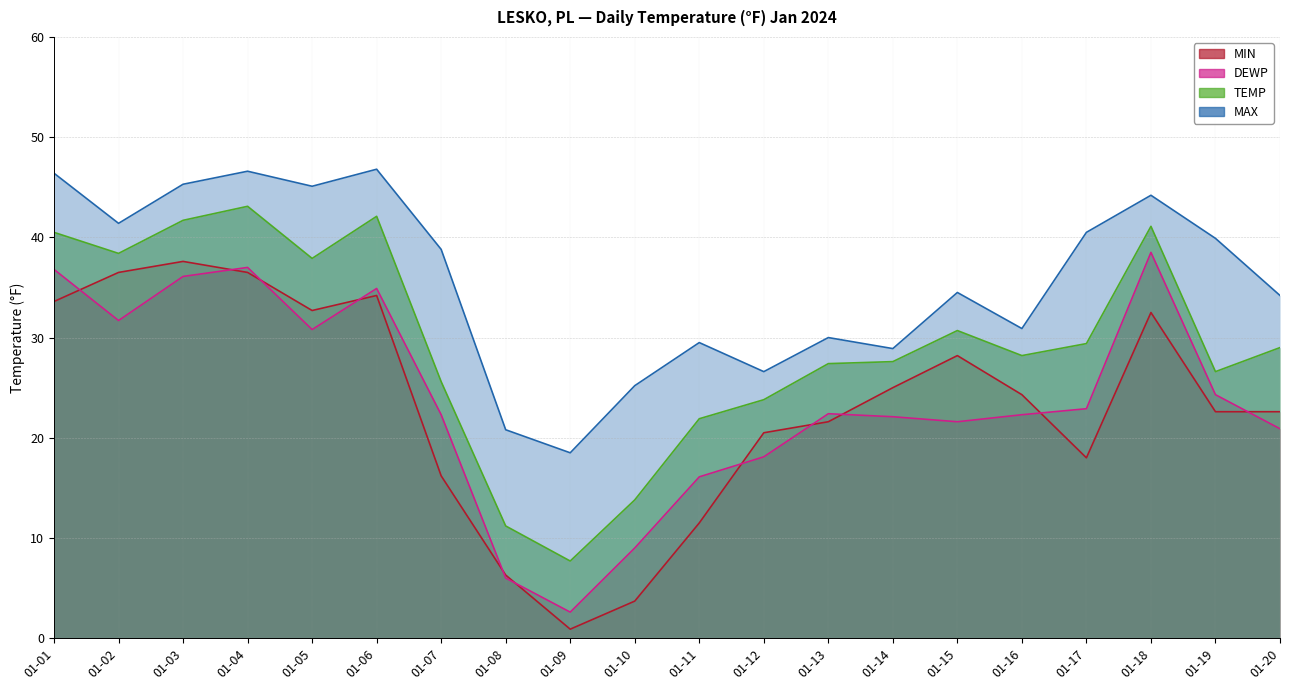

At how many categories does at least one series exceed 1?

20